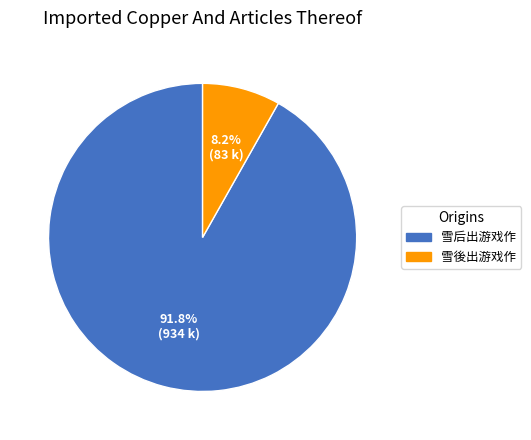

To the nearest percent, what is the difference between the 雪后出游戏作 and 雪後出游戏作 slice percentages?

84%